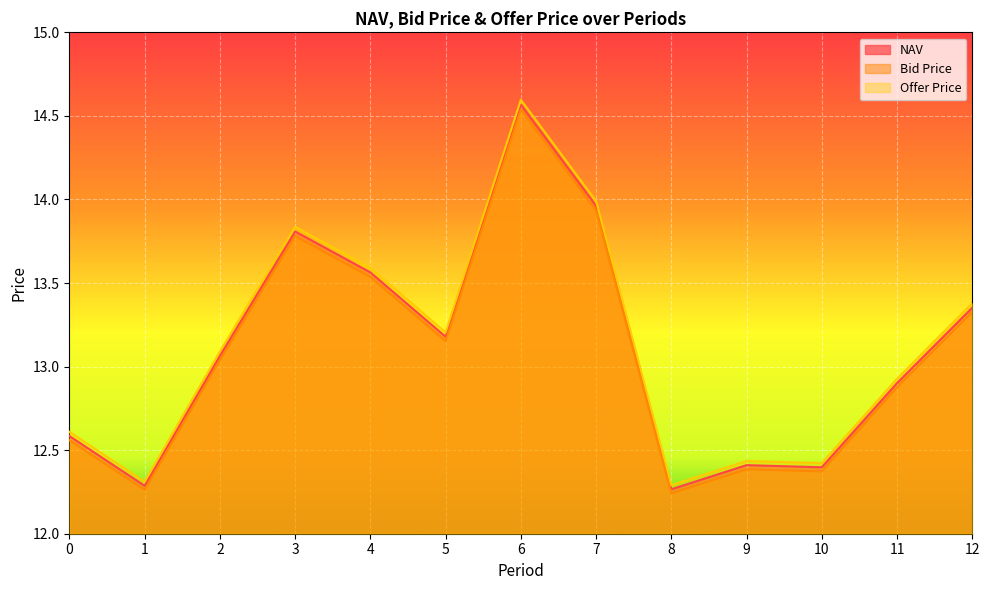

Is it true that Bid Price equals 21.2 at 5?

False